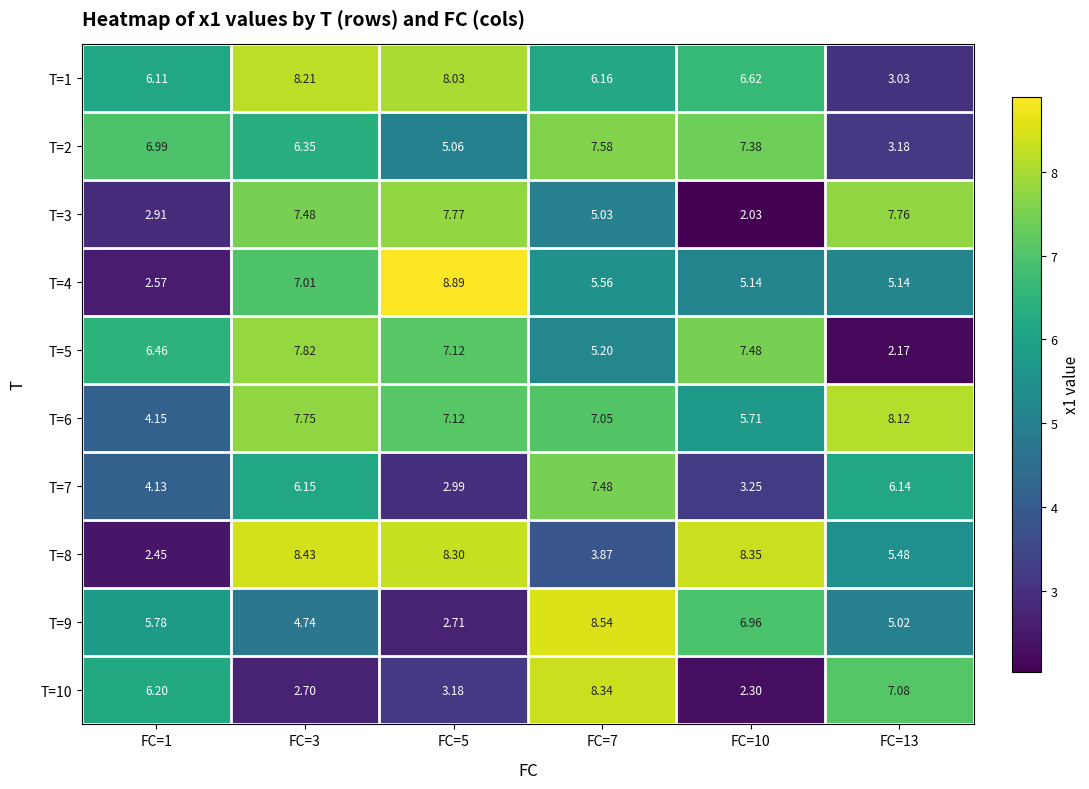

How many data points does each series have?

6